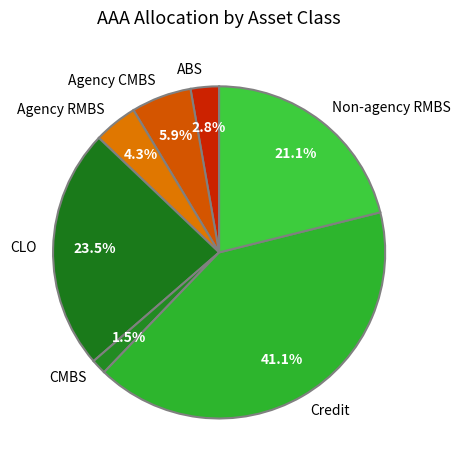

Count the number of slices in the pie.

7